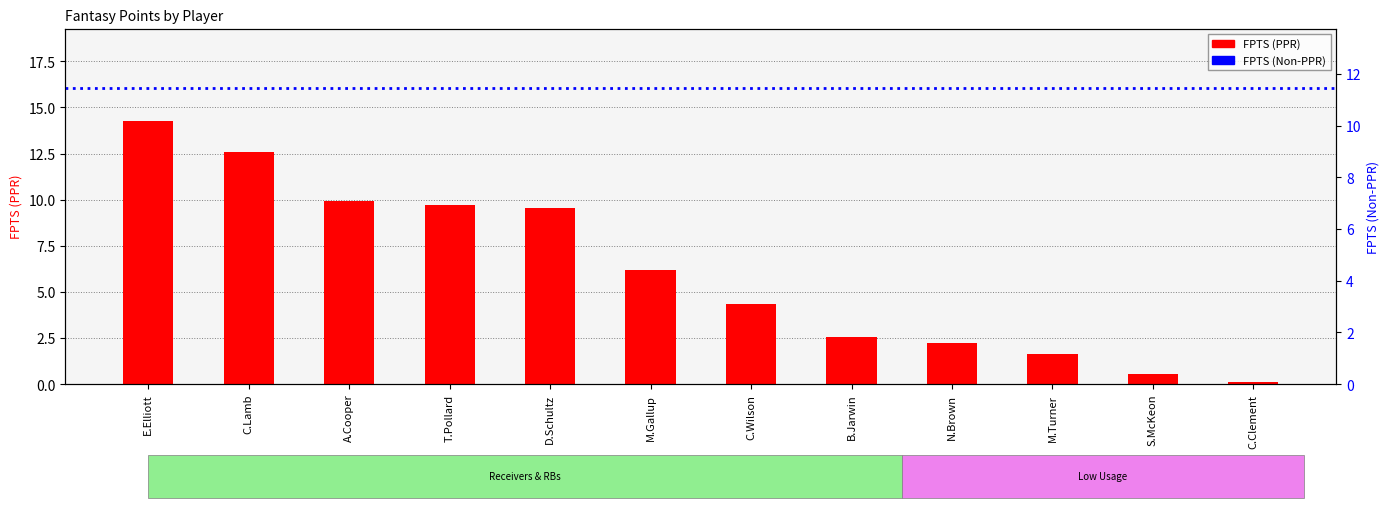

Between T.Pollard and D.Schultz, which is larger?

T.Pollard